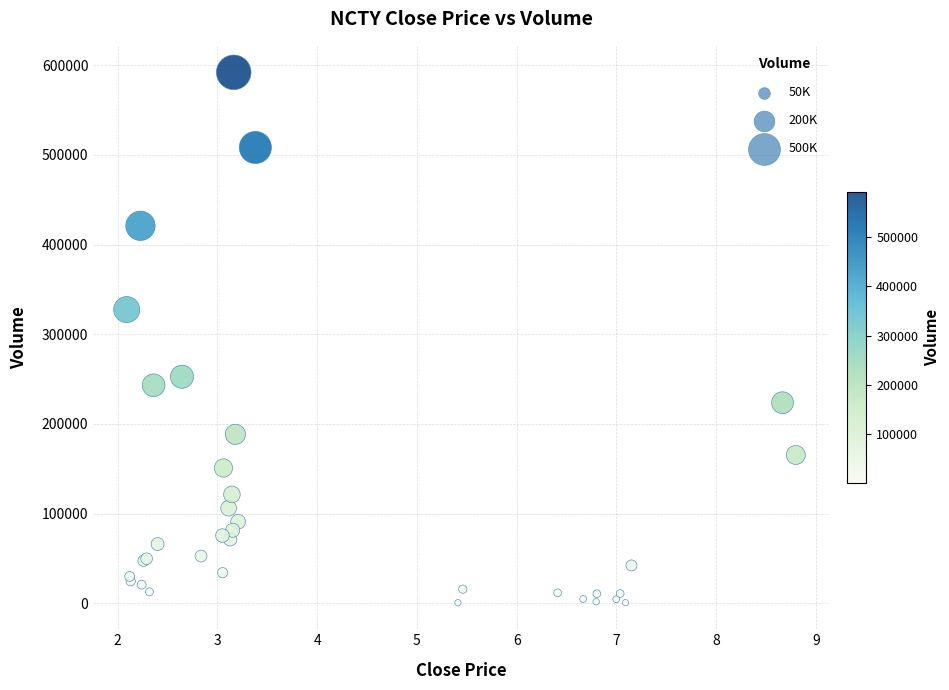

What Y value in the scatter plot is closest to 296304?

327519